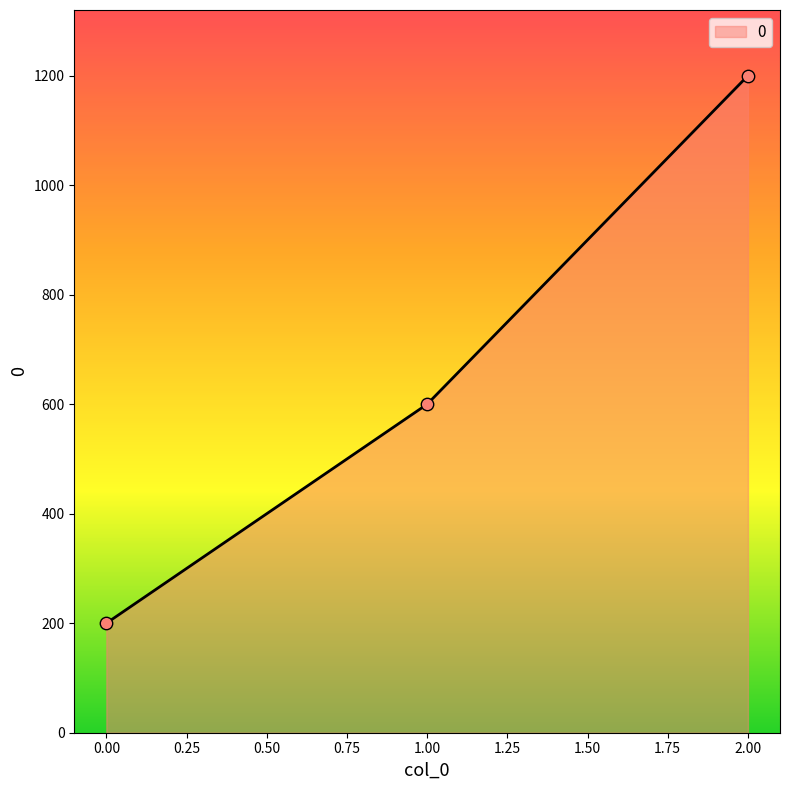

Between 1.00 and 0.00, which is larger?

1.00